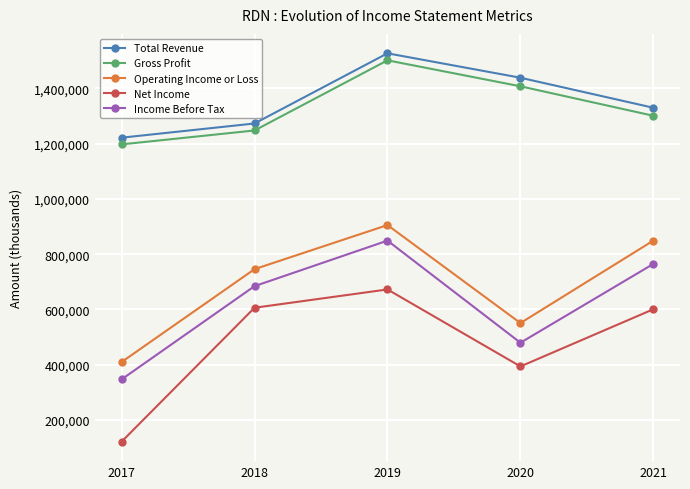

How many values in the Gross Profit series are below 1300900?

2